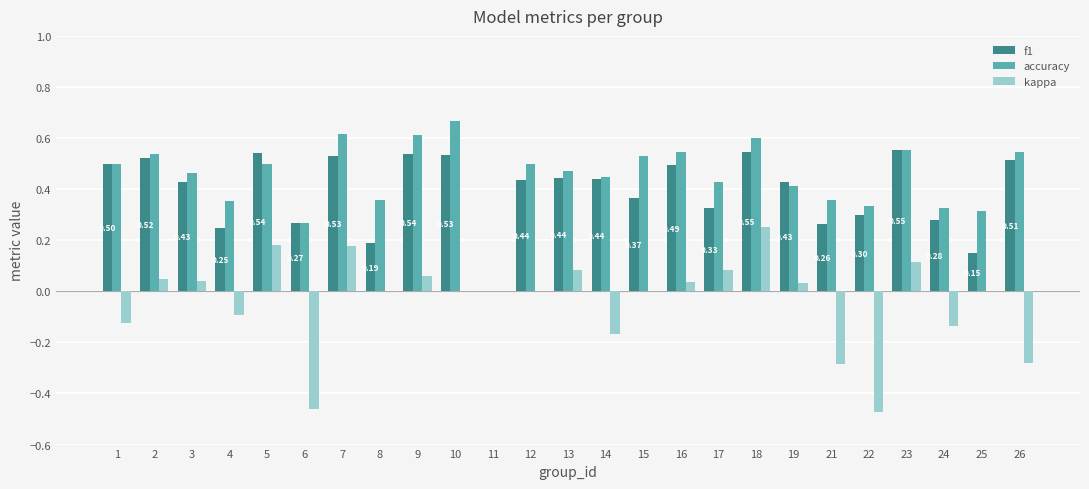

What is the sum of all kappa values?

-0.9